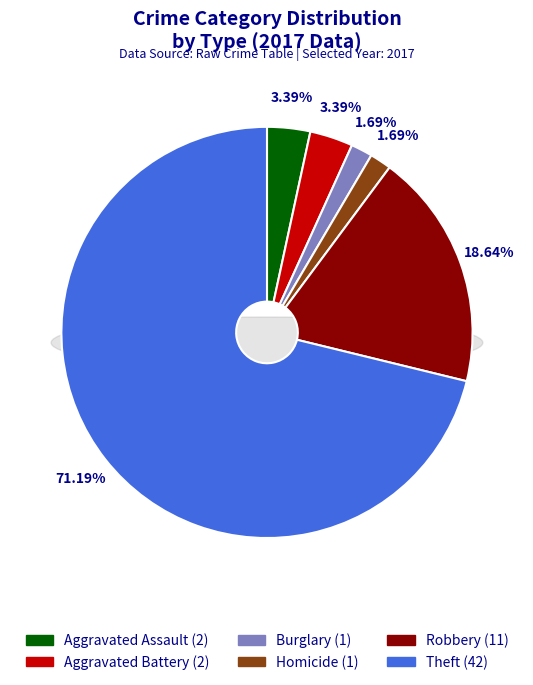

Combined, what portion of the pie is Aggravated Battery and Aggravated Assault?

6.8%